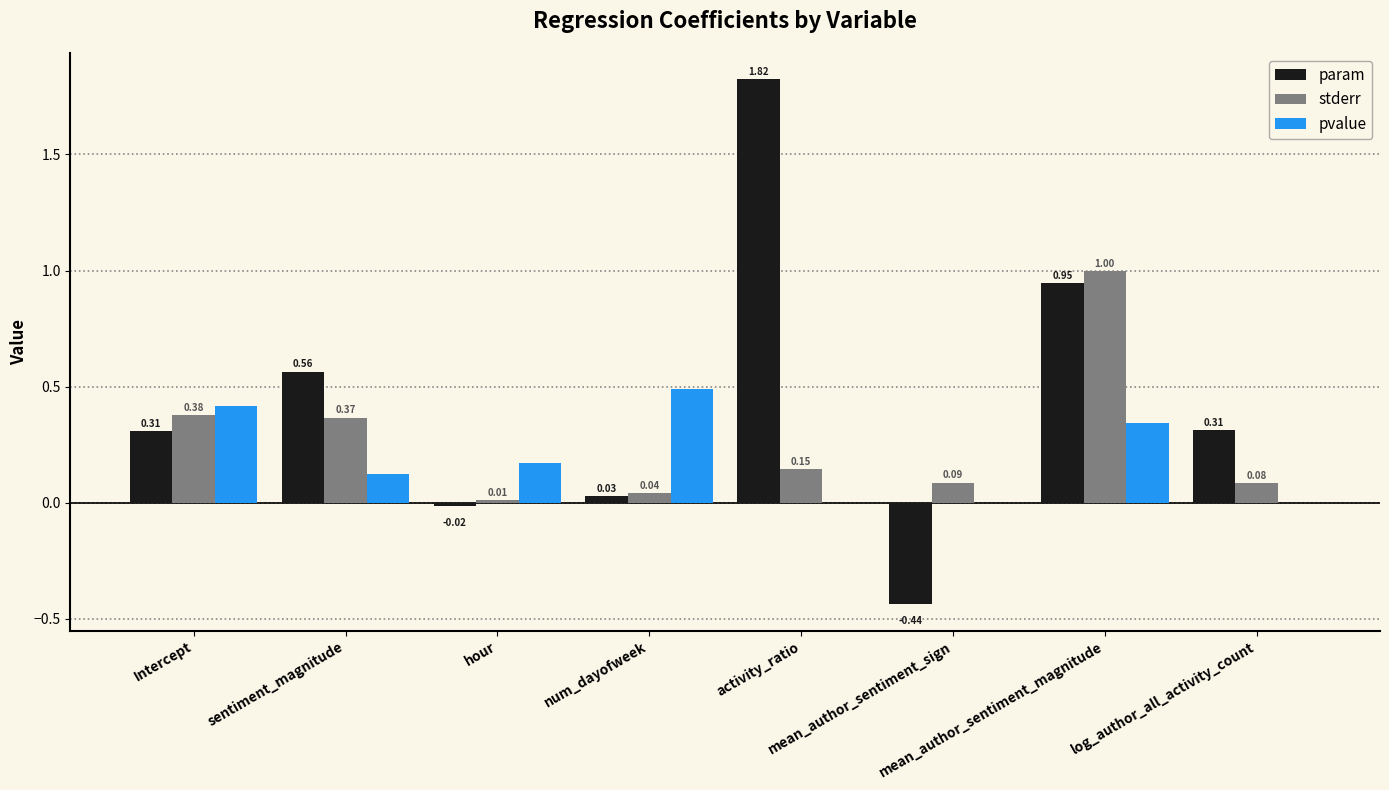

What is the sum of all pvalue values?

1.5